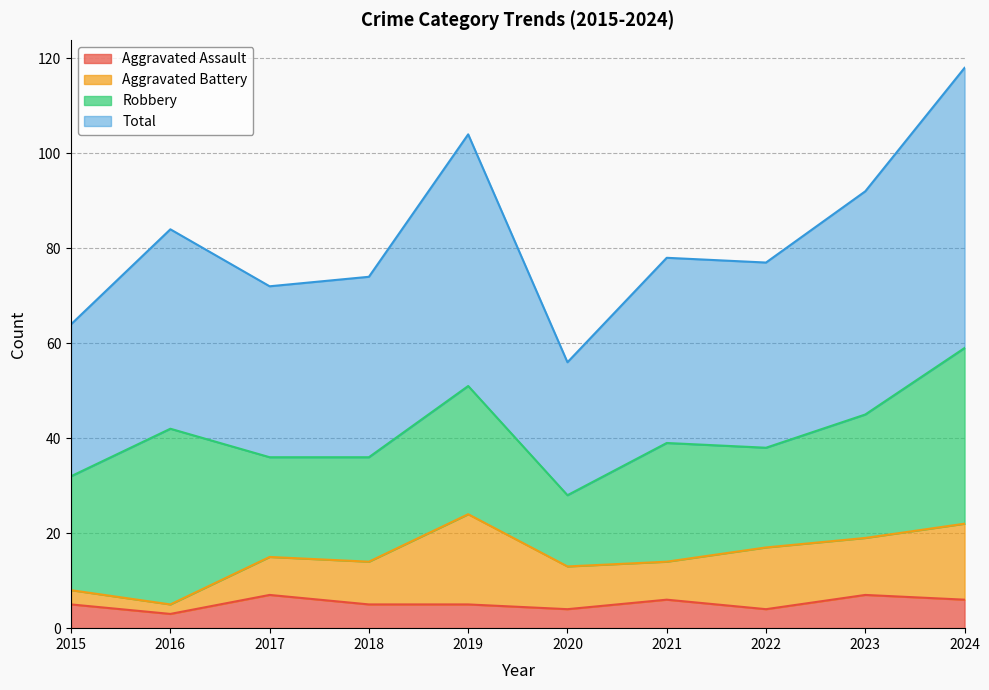

The value of Total at 2017 is 19. True or false?

False